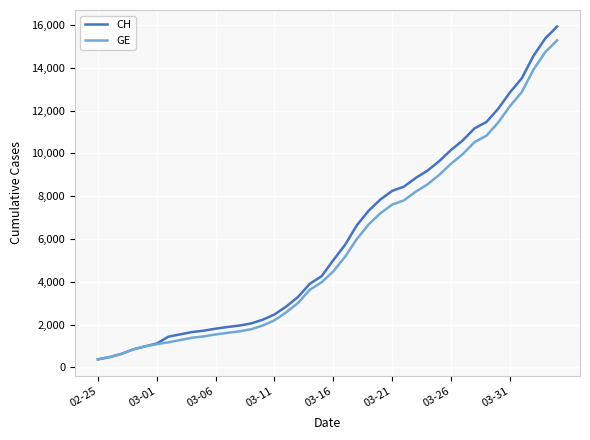

Which series has the largest range (max minus min)?

CH